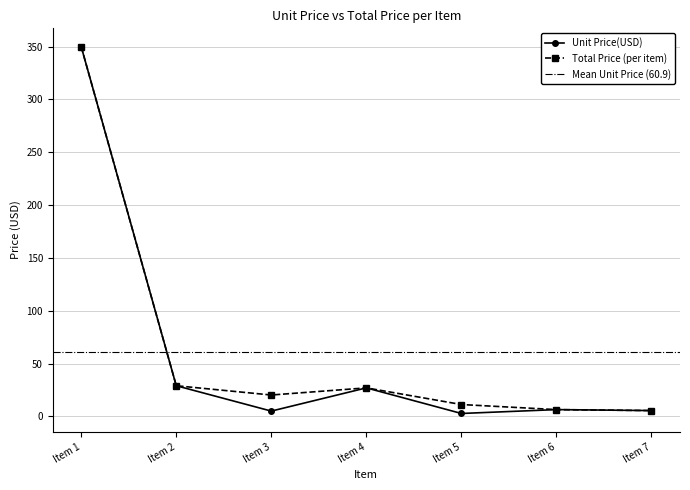

True or false: Total Price (per item) and Unit Price(USD) intersect in this chart.

False